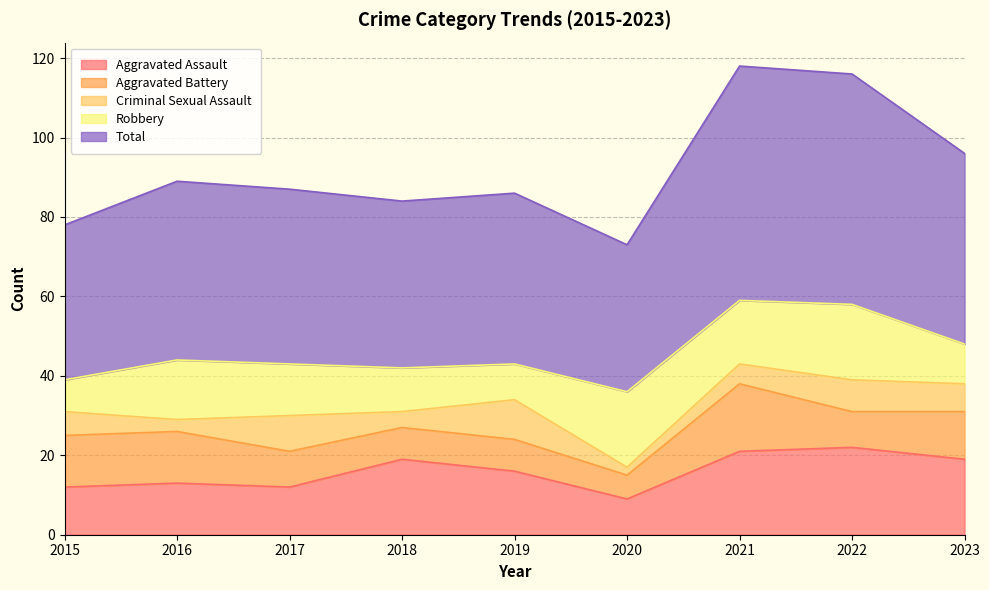

At which category is the sum across all series the highest?

2021